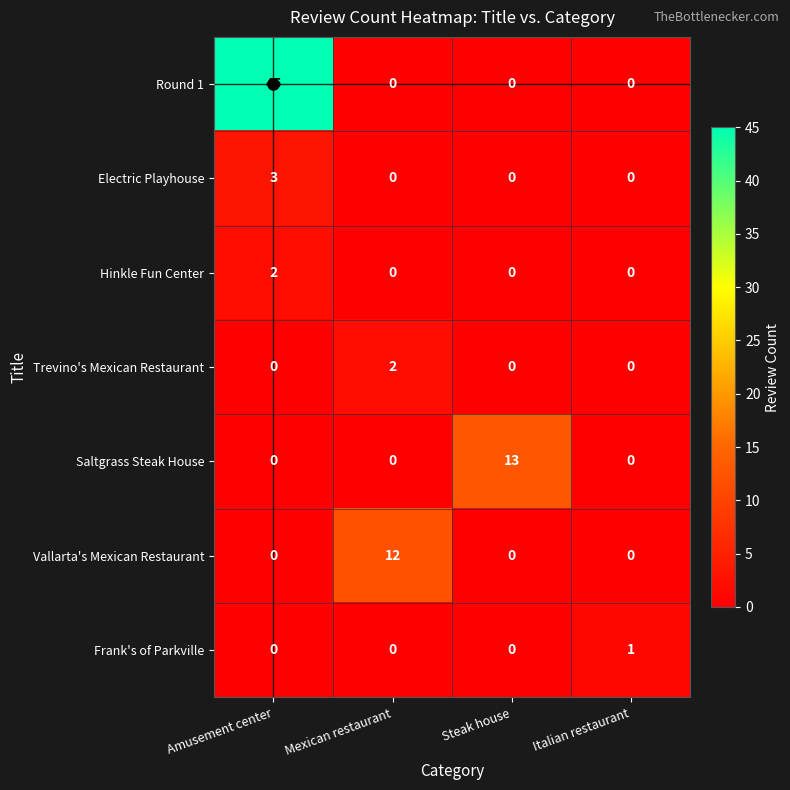

At which label does Round 1 reach its peak?

Amusement center